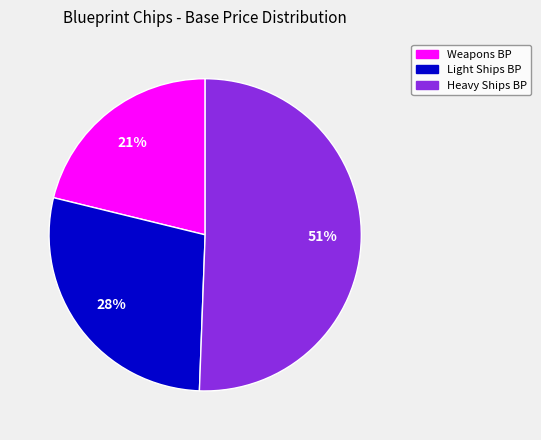

Is there any slice that represents more than half of the pie?

Yes